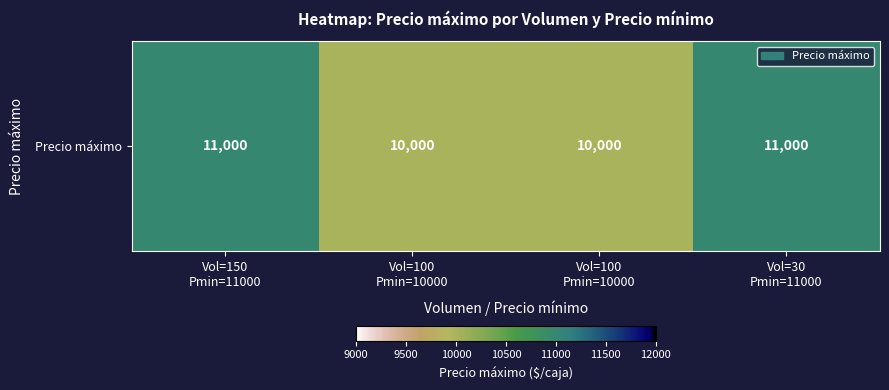

Rank the categories by value from highest to lowest.

Vol=150
Pmin=11000, Vol=30
Pmin=11000, Vol=100
Pmin=10000, Vol=100
Pmin=10000